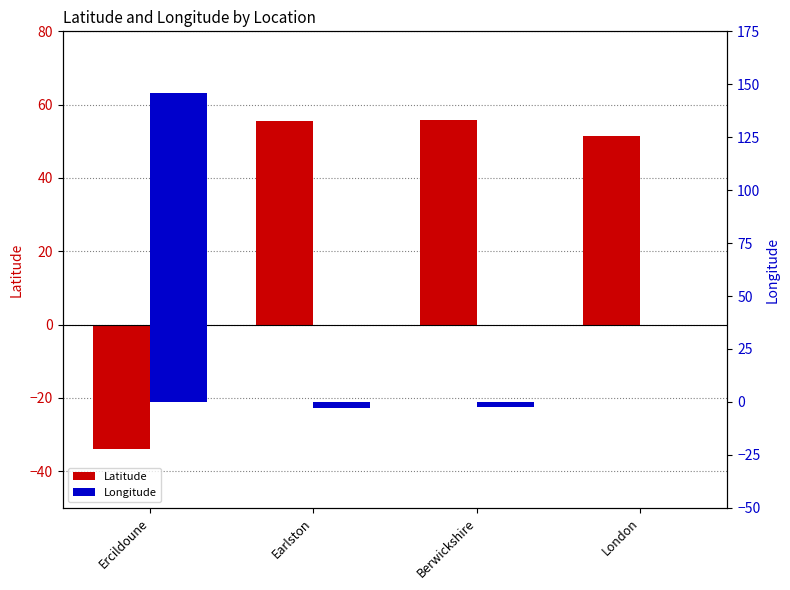

Which series changed the most between Earlston and Berwickshire?

Longitude